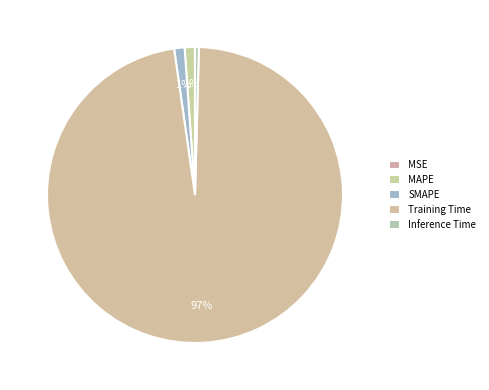

What percentage is NOT represented by Inference Time?

99.6%